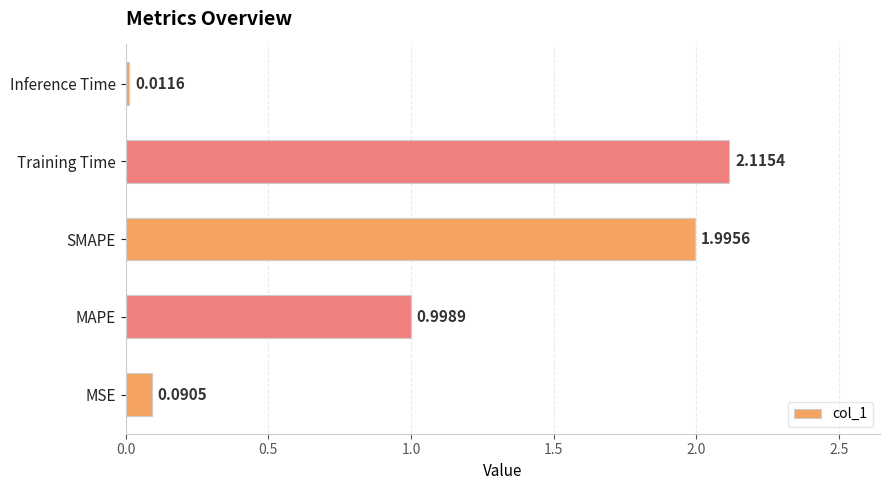

How many bars are there in total?

5